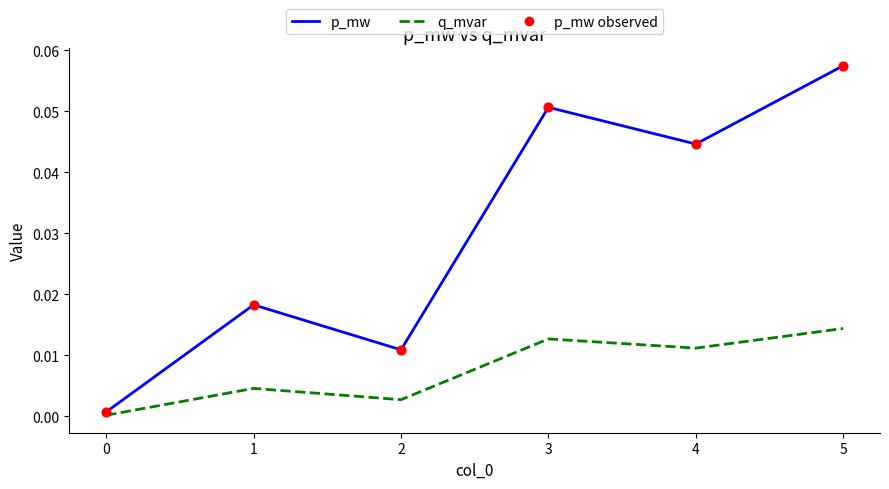

At which category is the sum across all series the highest?

5